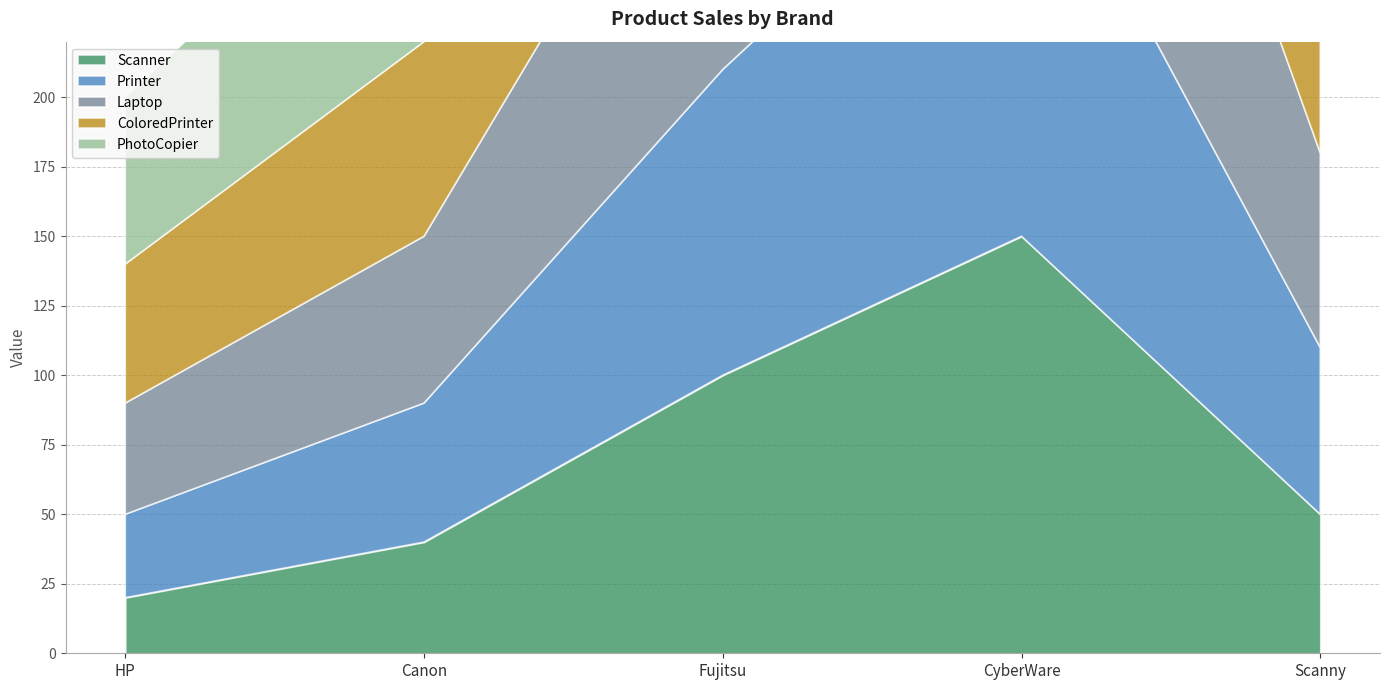

Is the value of Laptop at CyberWare greater than the value of Scanner at HP?

Yes